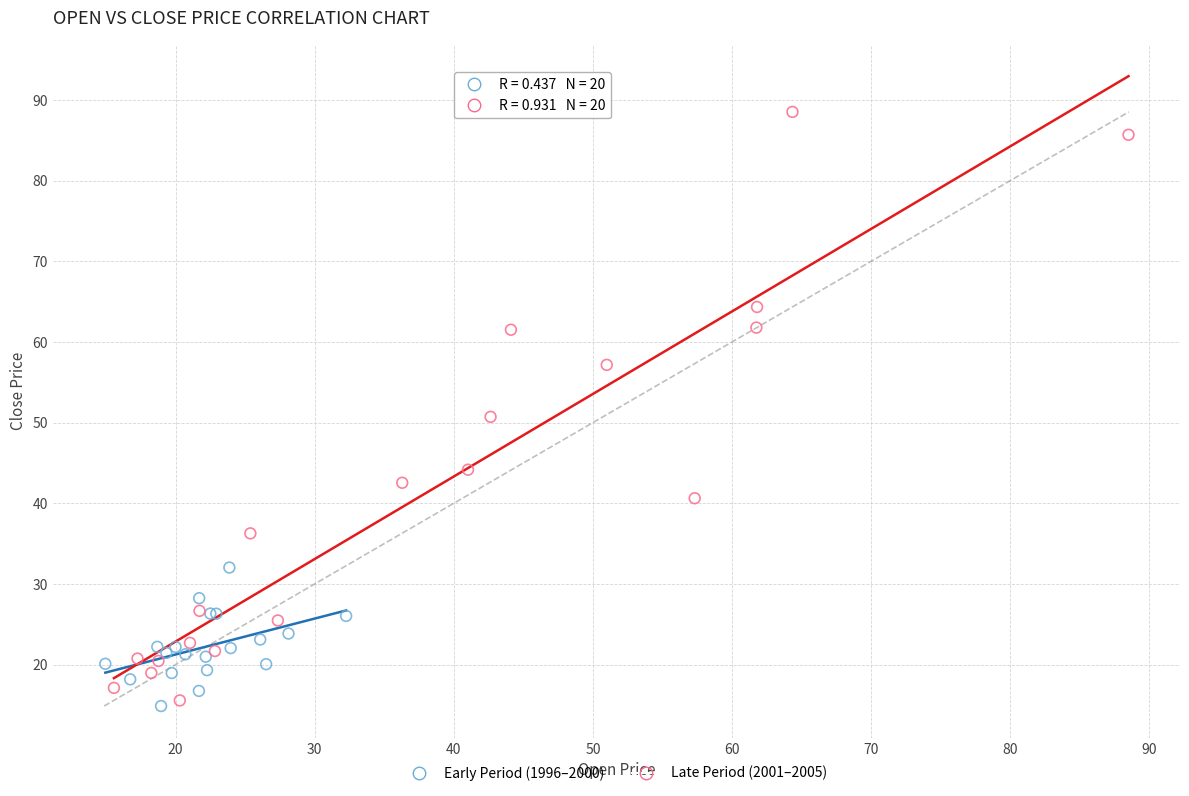

Which series has the widest spread of Y values?

Late Period (2001–2005)